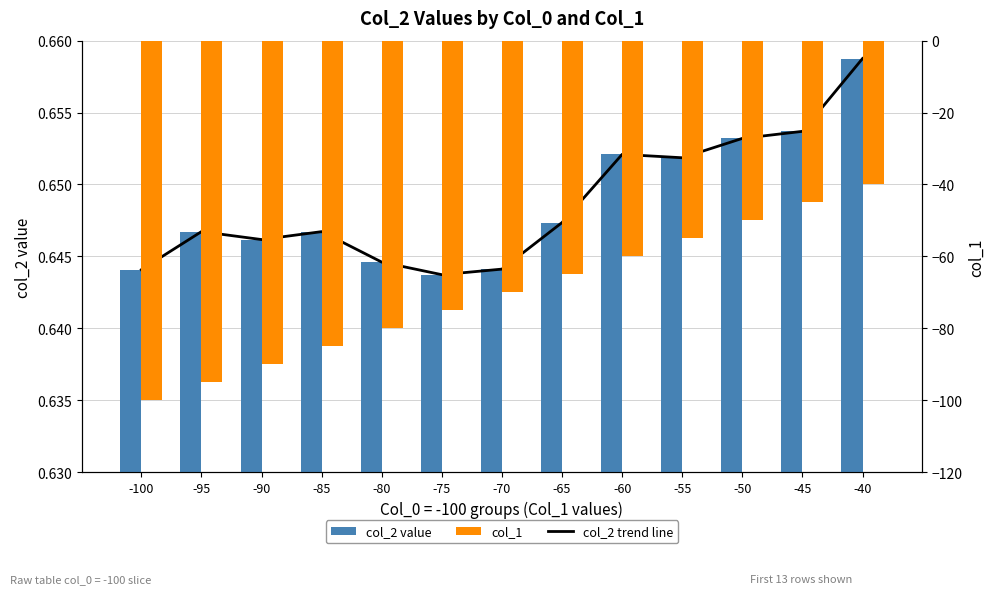

Which series has the largest range (max minus min)?

col_1